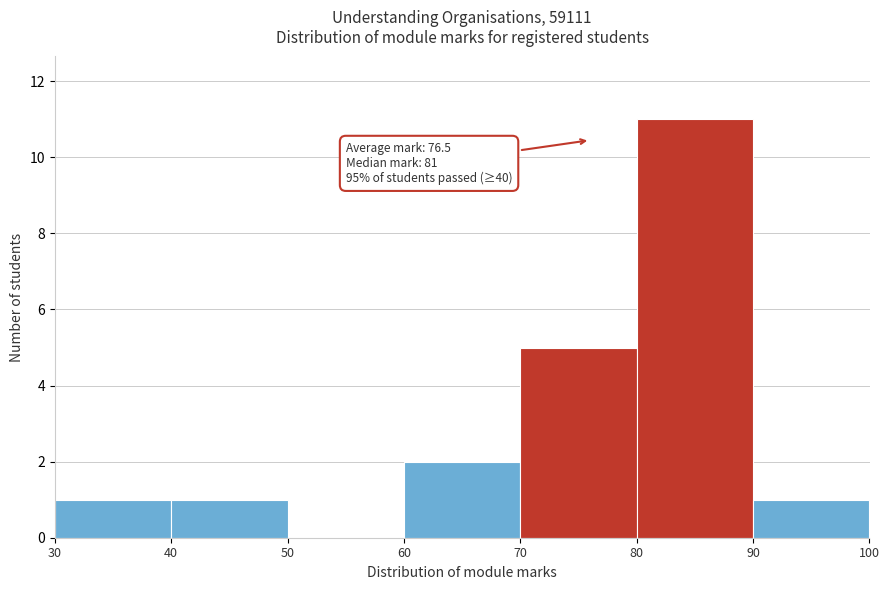

Over which range of the x-axis is the bar tallest?

80 to 90